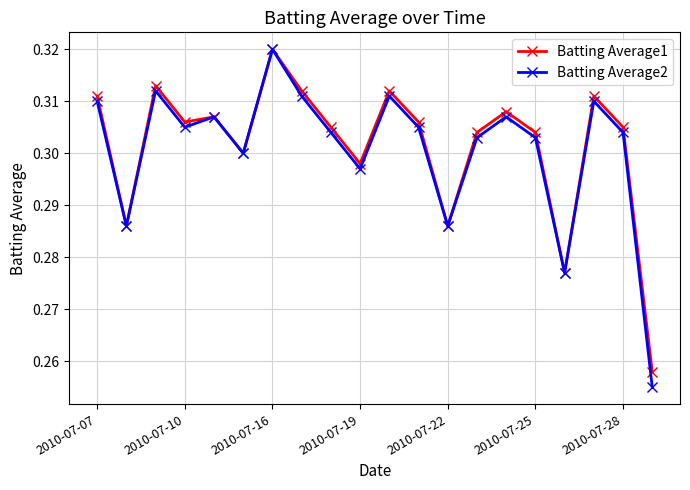

At how many categories does at least one series exceed 0?

20